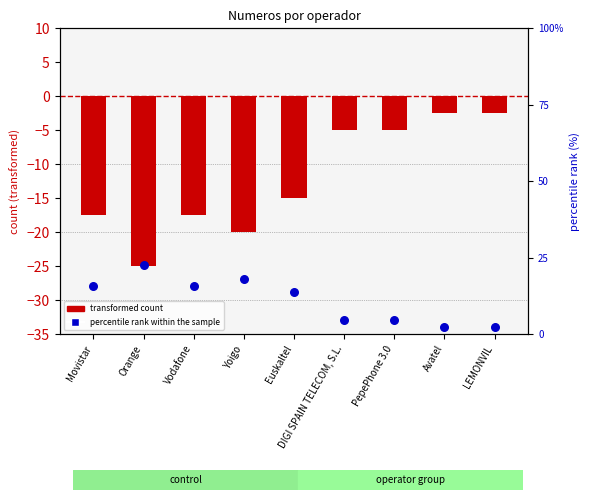

Which series has the largest total across all categories?

percentile rank within the sample